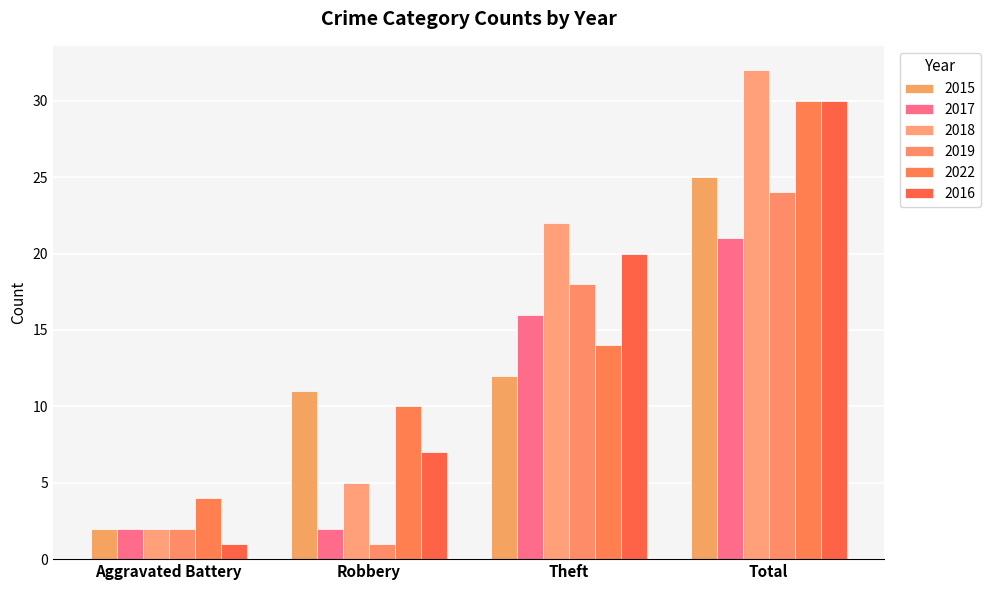

What is the greatest value displayed?

32